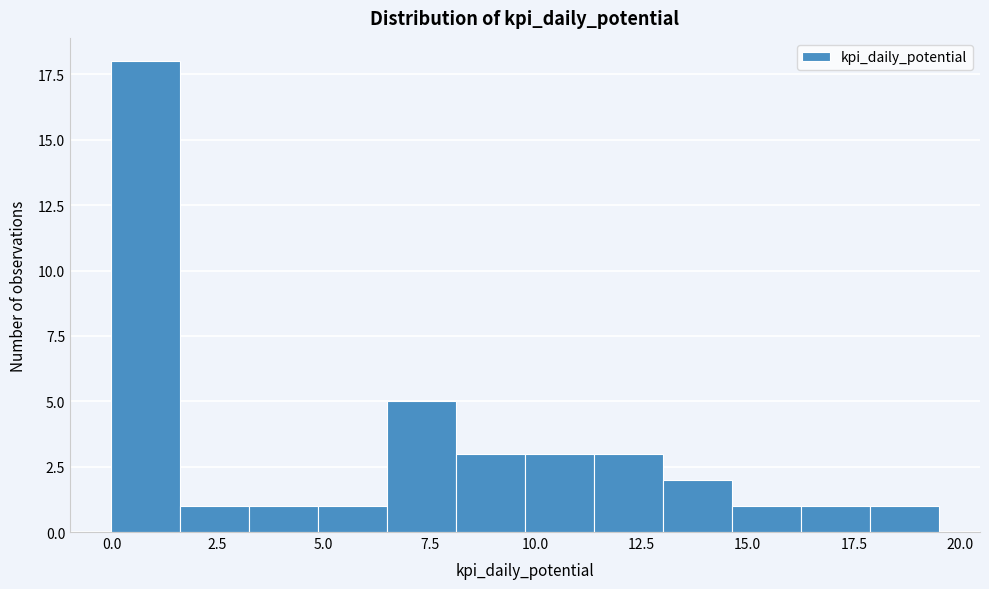

Read against the x-axis, roughly where is the centre of the tallest bar?

1.0